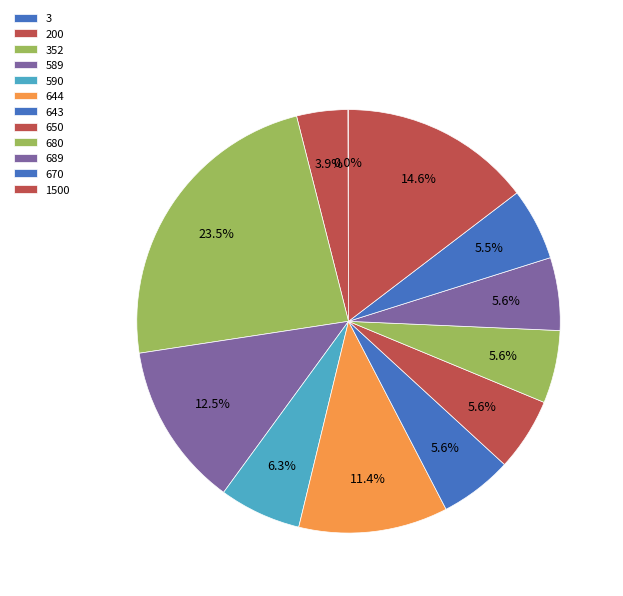

The 644 slice represents 1% of the pie. True or false?

False